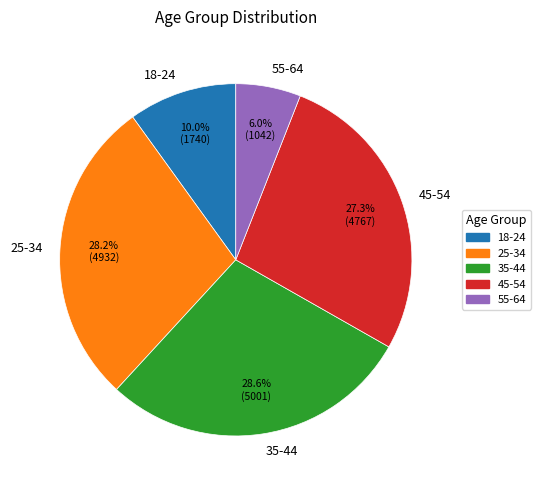

What is the total percentage of 18-24 and 35-44?

38.6%